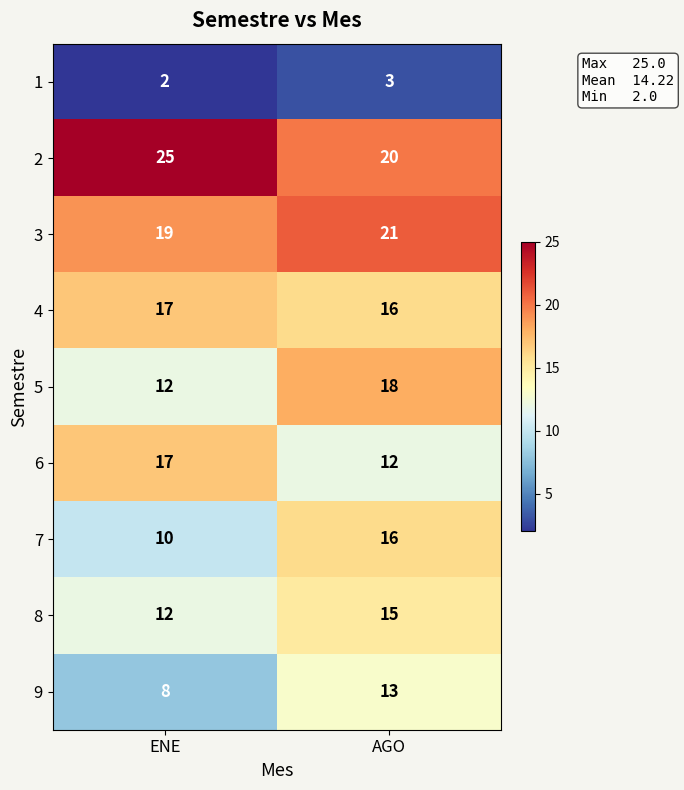

What is the average value of the 7 series?

13